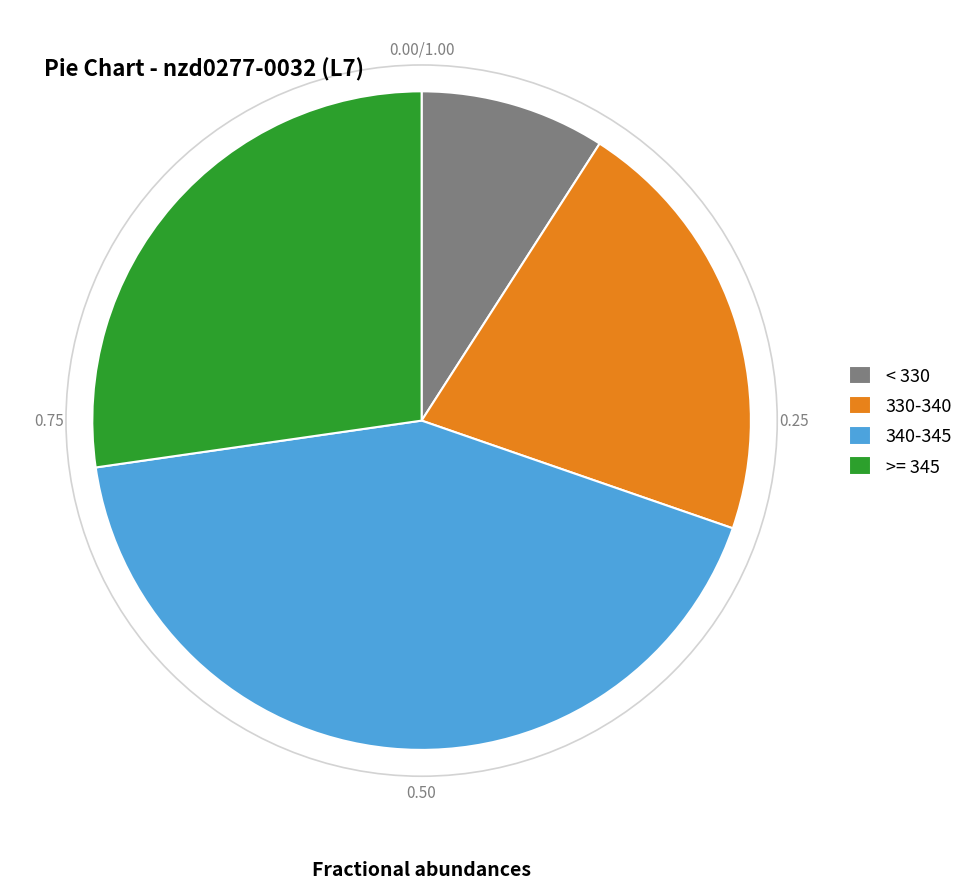

How many slices are in this pie chart?

4